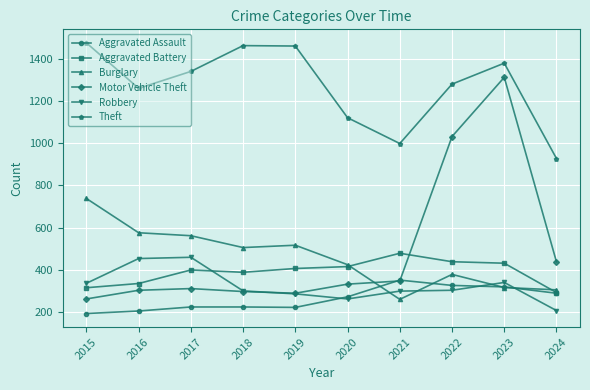

True or false: Aggravated Assault has more than 0 points higher than both neighbors.

True